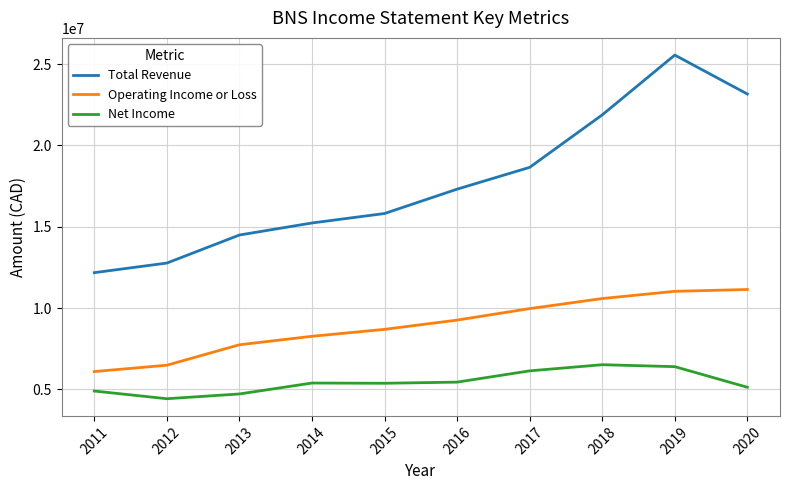

What is the difference between the maximum and minimum values in the Operating Income or Loss series?

5045600